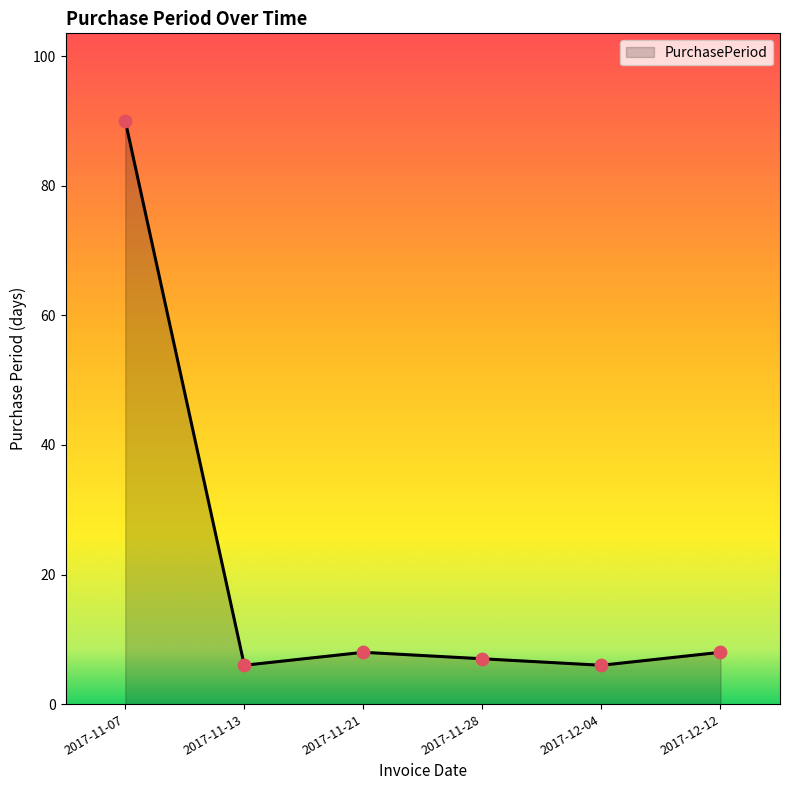

Between 2017-12-04 and 2017-11-21, which is larger?

2017-11-21